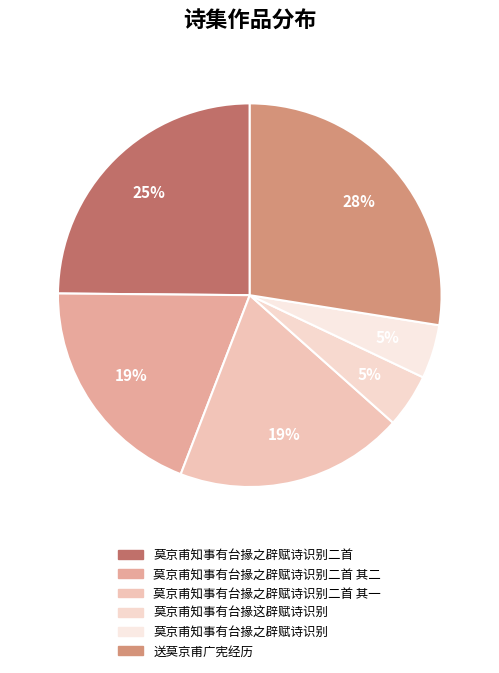

What is the largest slice in the pie chart?

送莫京甫广宪经历